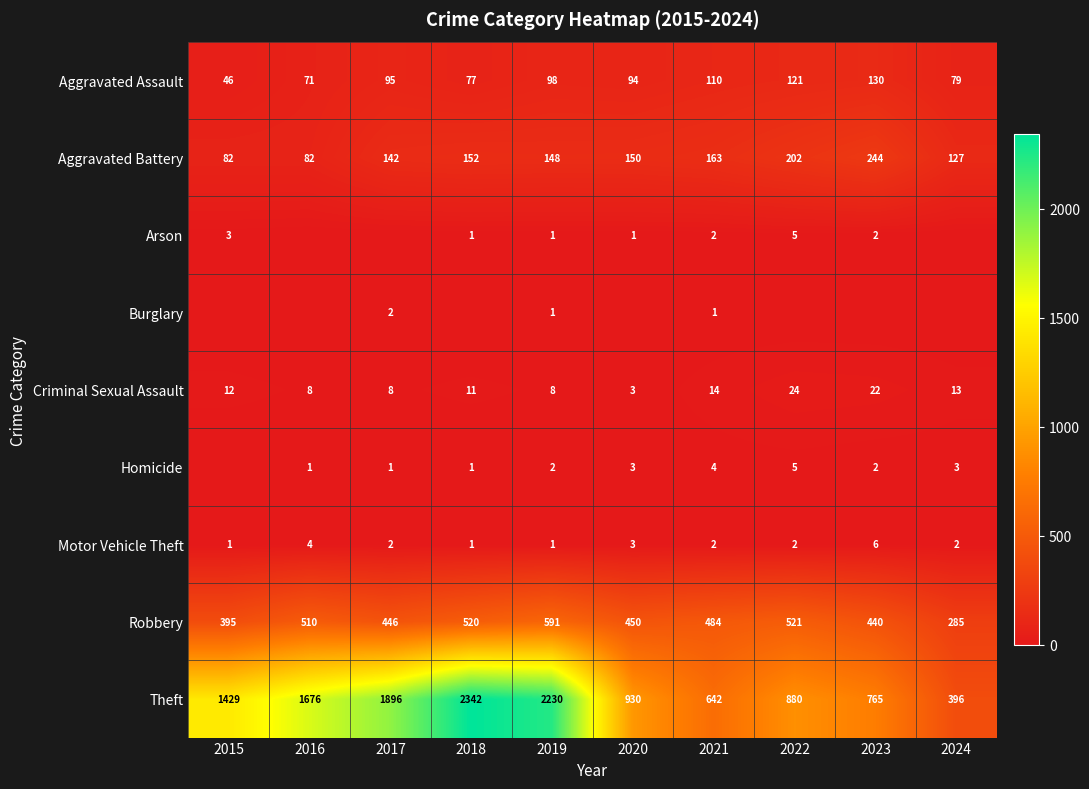

Which label corresponds to the smallest value in the chart?

2016